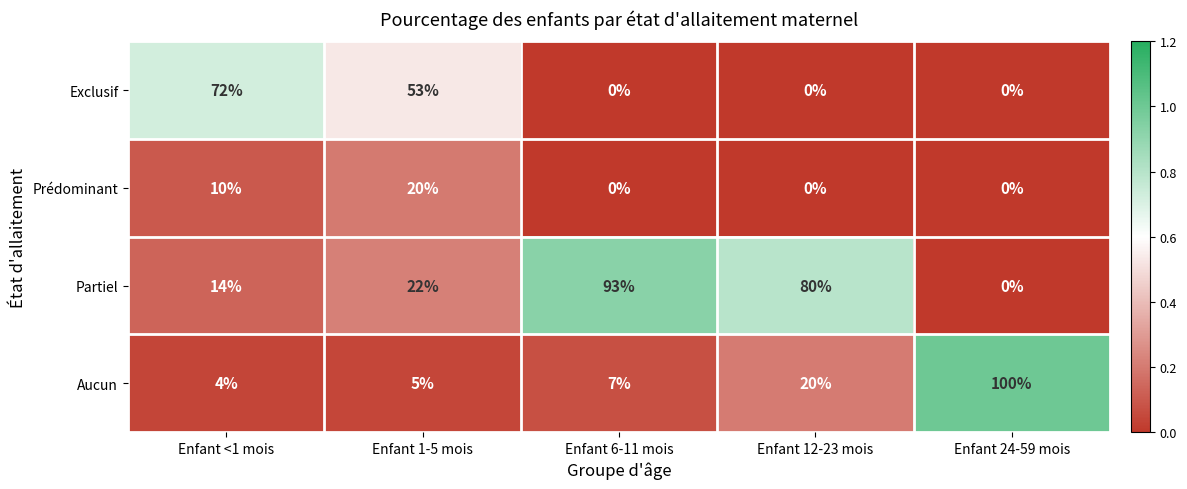

List the series in order of their peak value, highest first.

Aucun, Partiel, Exclusif, Prédominant